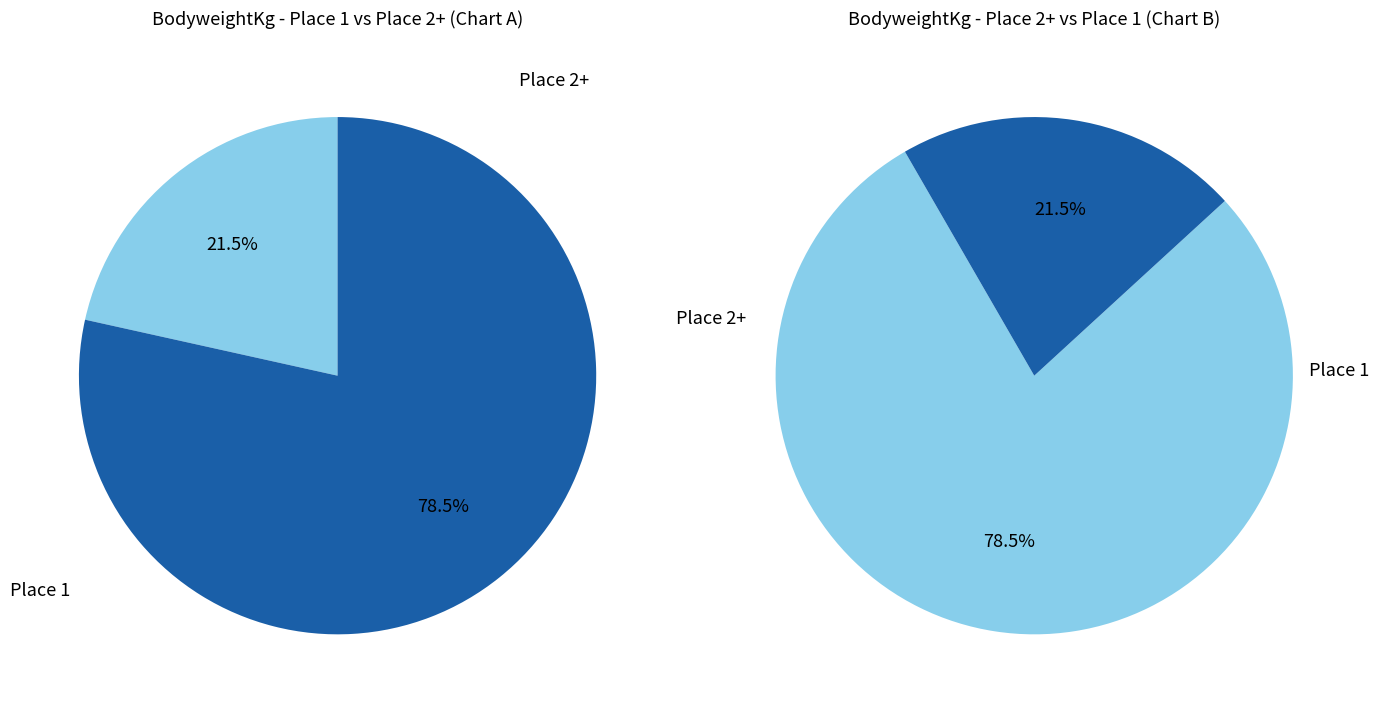

Is it true that 2 is 15% of the pie?

False